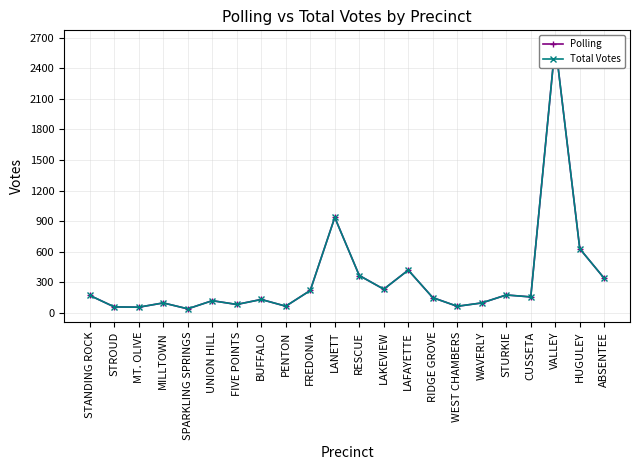

Which series has the widest spread of values?

Polling